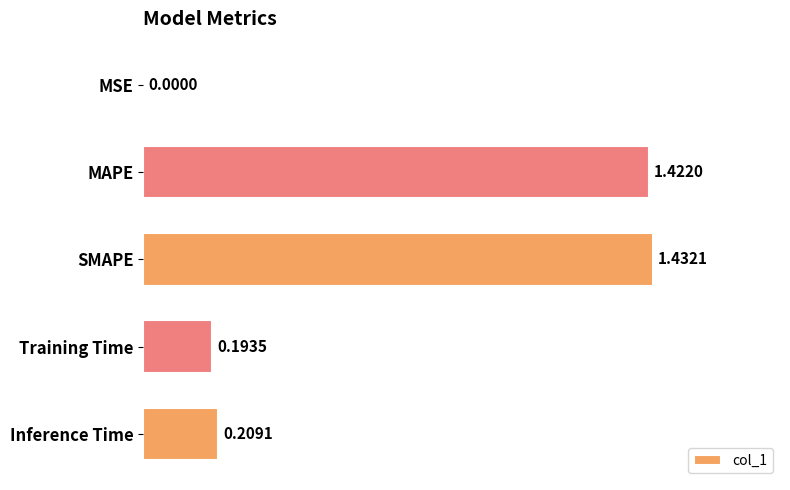

Which category has the highest value across all series?

SMAPE